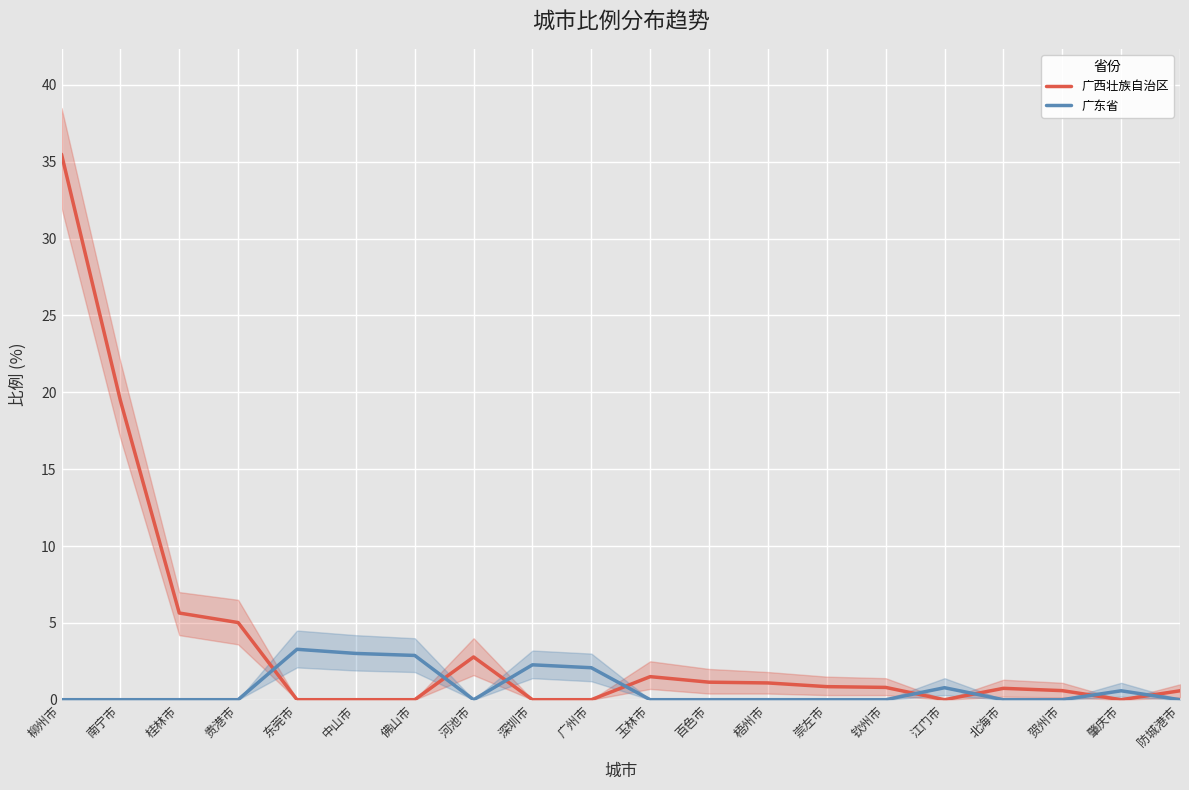

What value does the 广西壮族自治区 series have at 北海市?

0.7